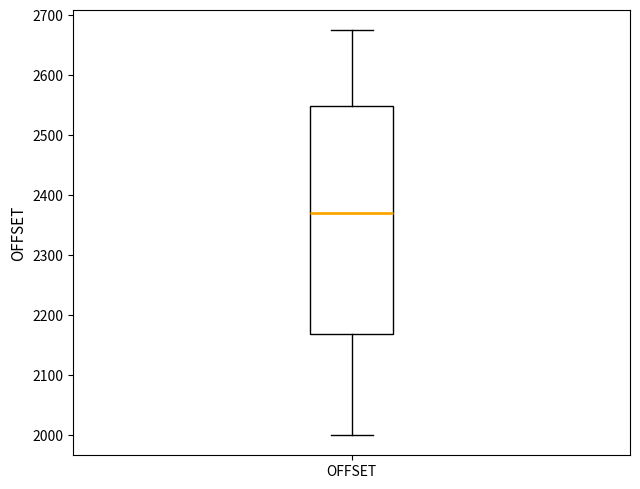

Read this box plot against the y-axis: the position of the median line, the range covered by the box, and the ends of both whiskers. The values are not printed on the chart, so give them approximately, as read against the axis.

median 2370, box 2170 to 2550, whiskers 2000 to 2680